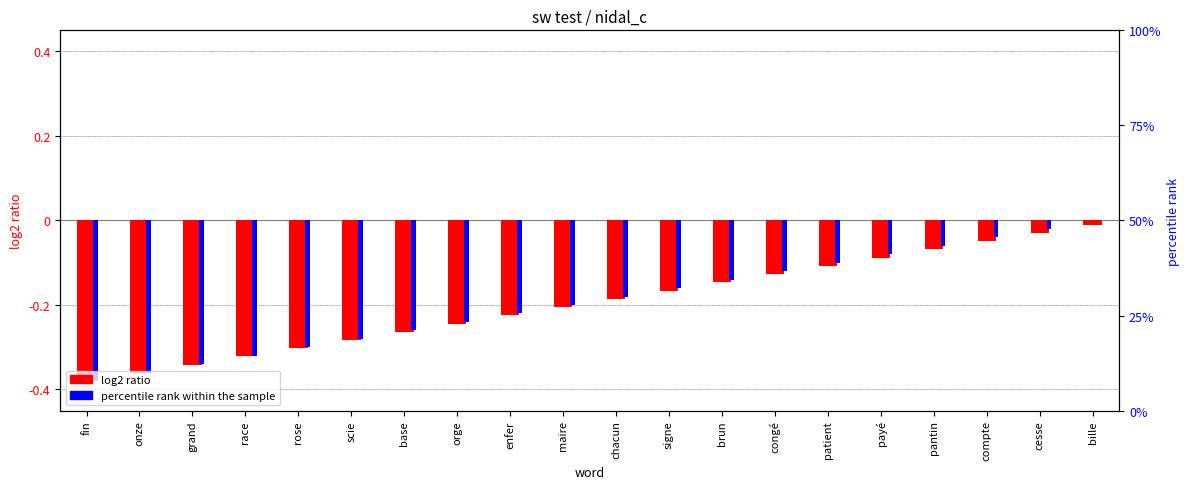

What is the total value across all series at brun?

-0.3